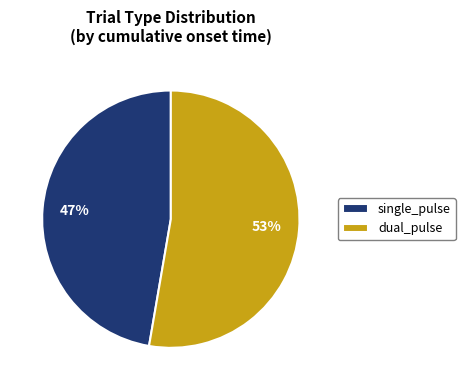

How many segments does this pie chart have?

2